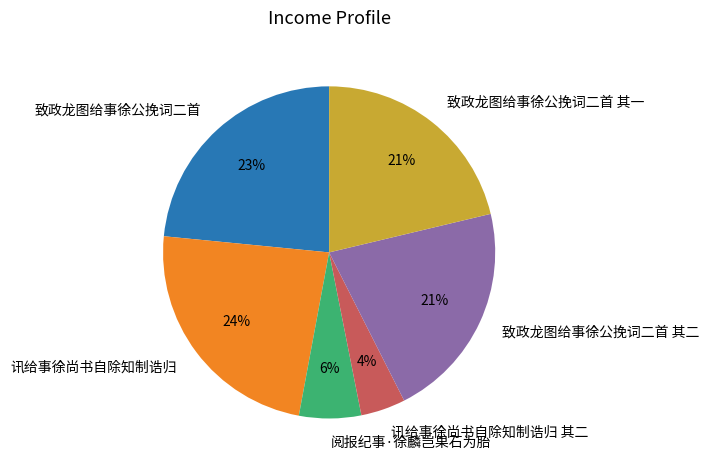

Is it true that 阅报纪事·徐麟岂果石为胎 is 6% of the pie?

True